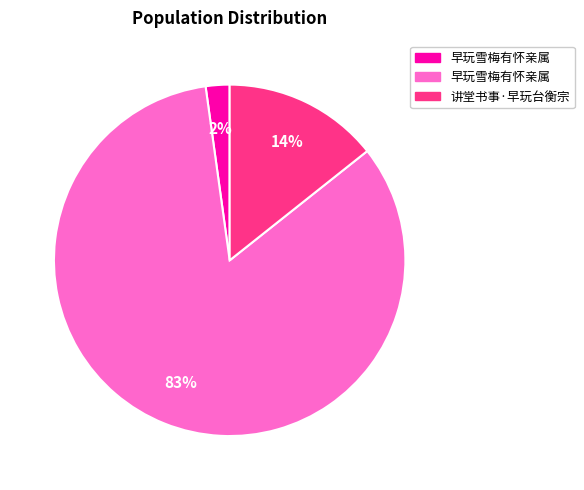

Is there any slice that represents more than half of the pie?

Yes